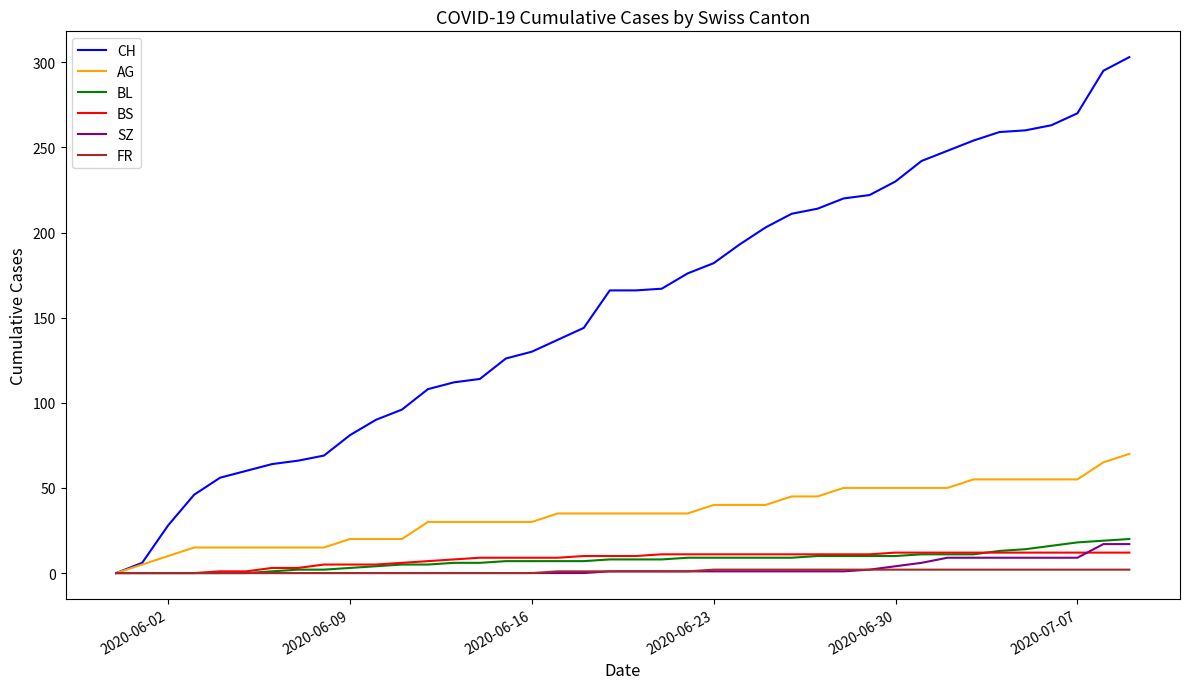

How many values in the AG series are below 35?

17